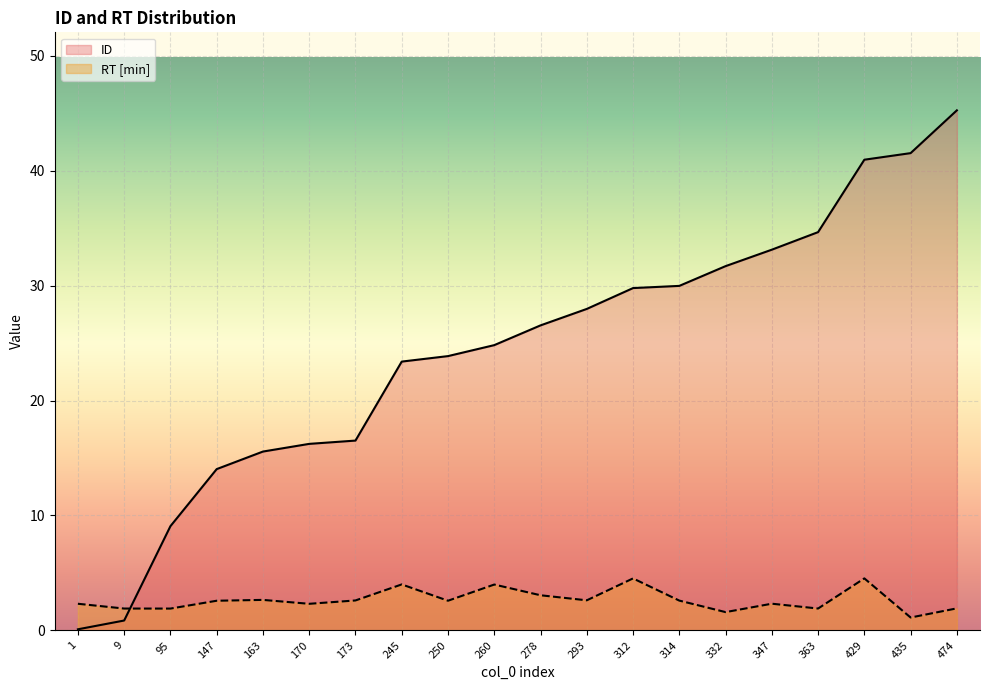

List the series in order of their peak value, highest first.

ID, RT [min]